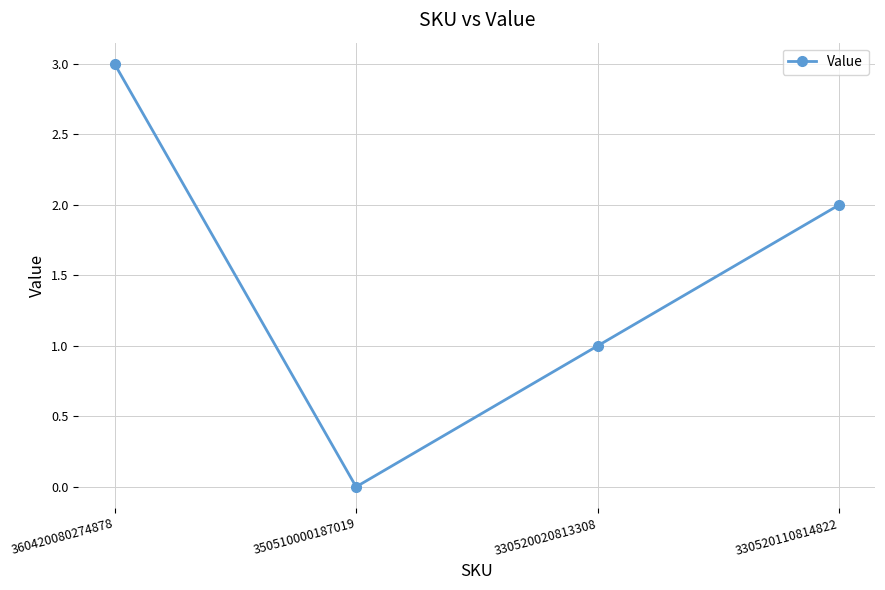

True or false: there are more than 1 points higher than both neighbors.

False